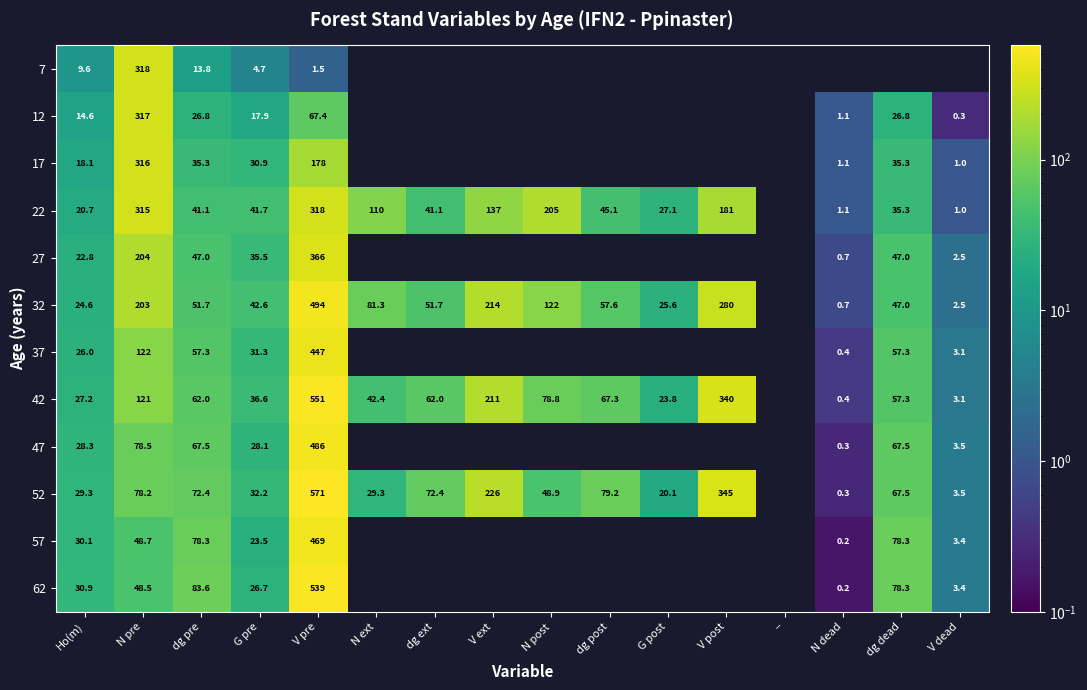

Which series changed the most between dg pre and V dead?

62